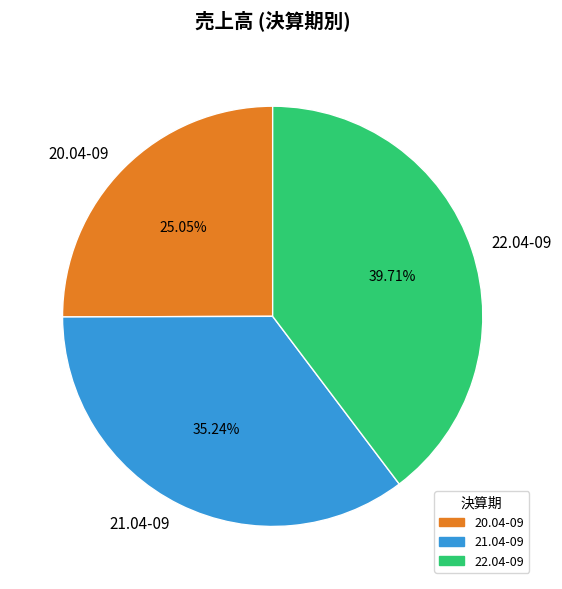

Is the sum of 22.04-09 and 21.04-09 greater than half?

Yes